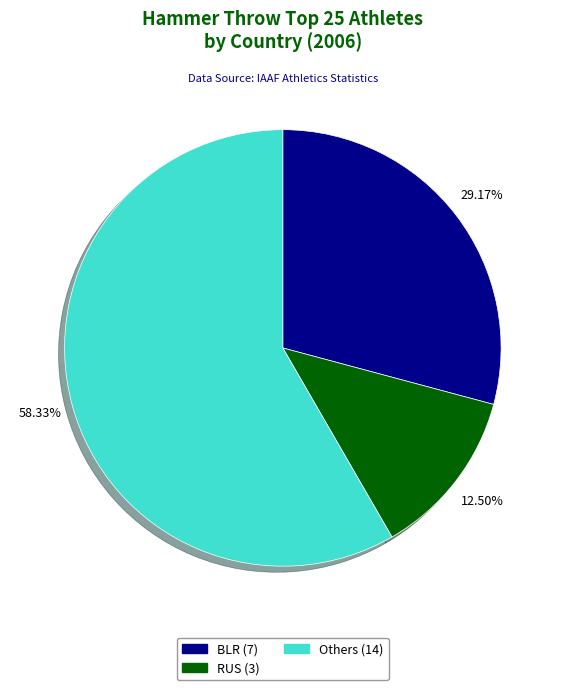

Is there any slice that represents more than half of the pie?

Yes